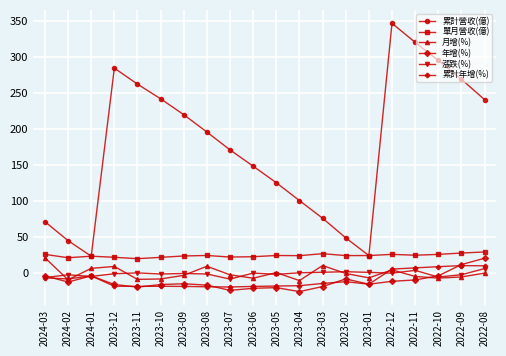

What is the average value of the 漲跌(%) series?

-0.7